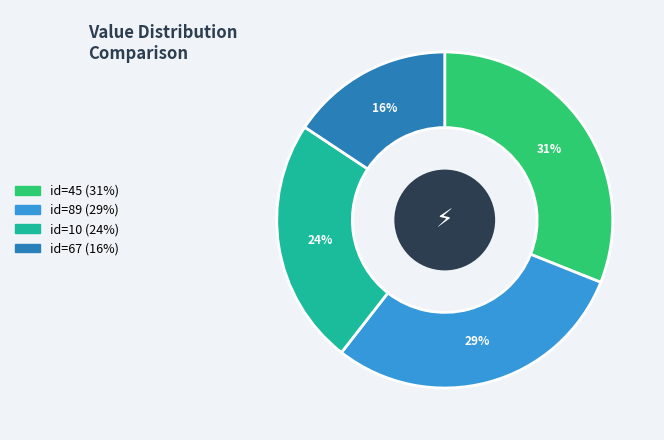

To the nearest percent, what is the average slice percentage?

25%